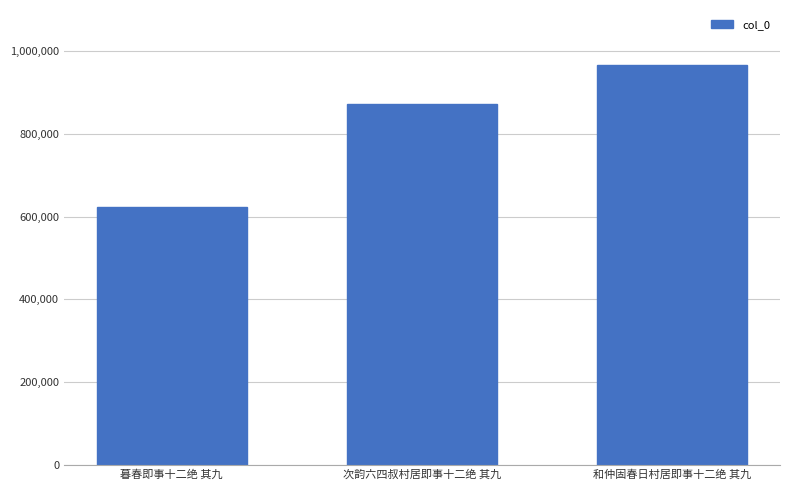

What is the label of the 1st bar from the right?

和仲固春日村居即事十二绝 其九